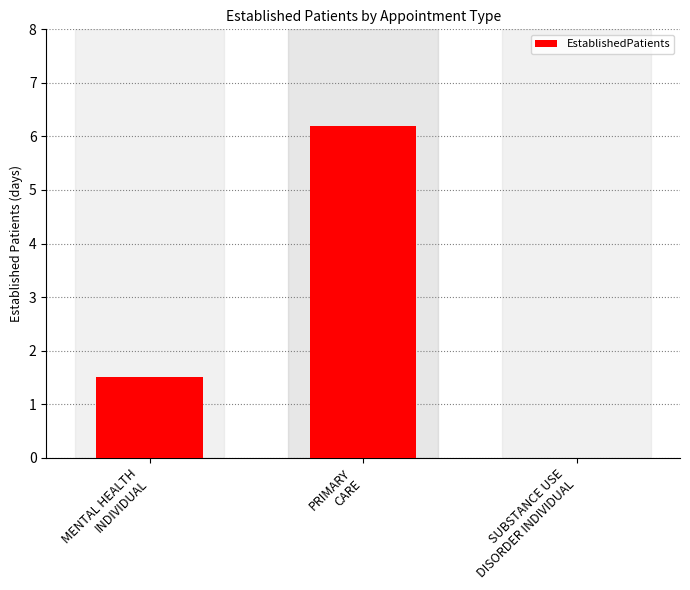

What is the sum of all values?

7.7